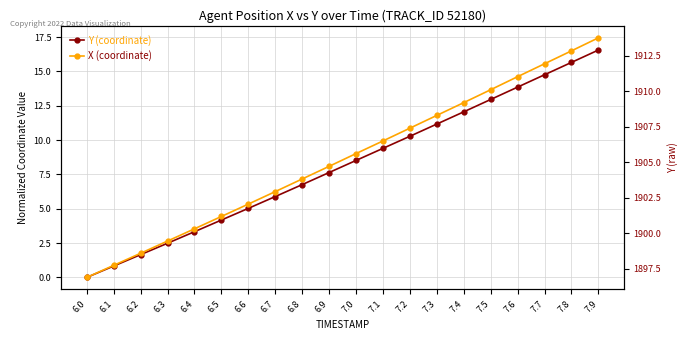

True or false: X (coordinate) and Y (coordinate) intersect in this chart.

False